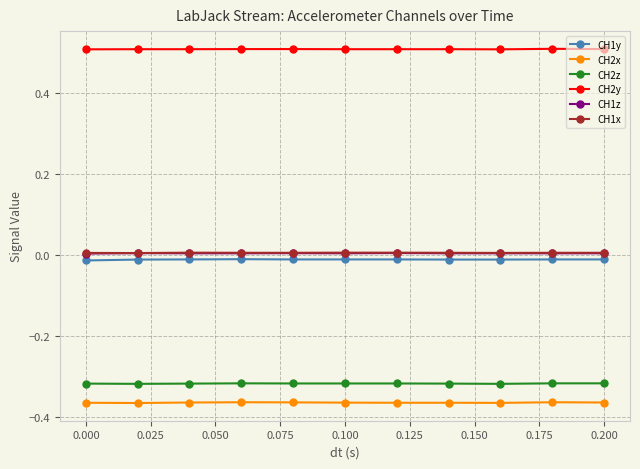

What is the value of the CH2y point at the 8th from the left?

0.5